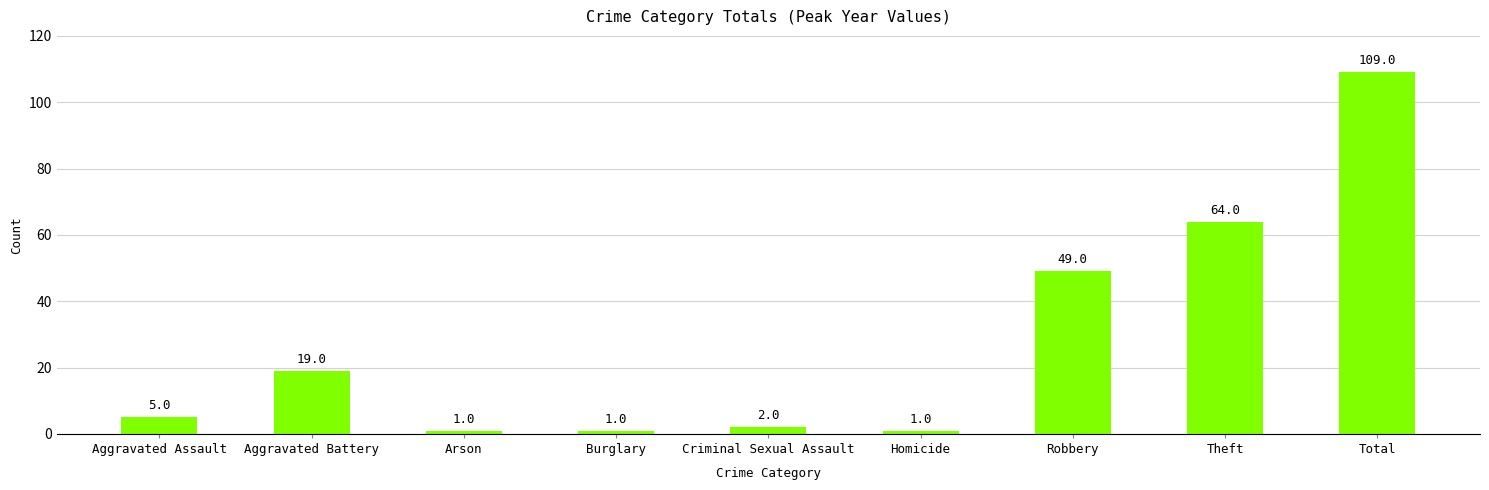

Reading right to left, transcribe all the data shown in this chart.

109	64	49	1	2	1	1	19	5